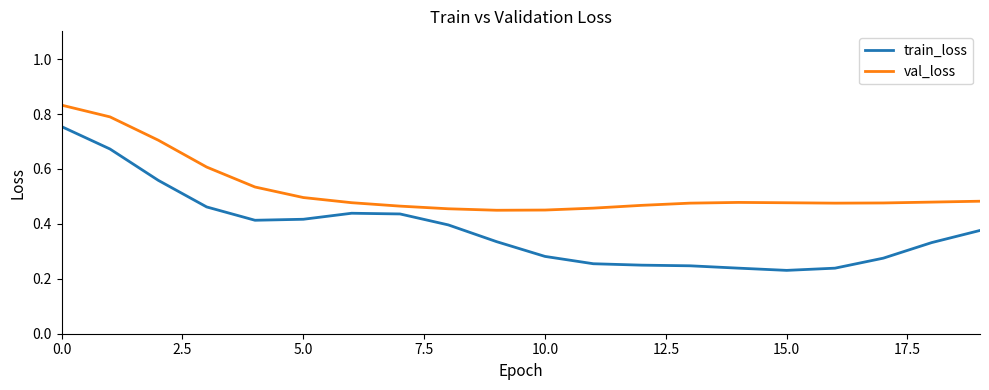

True or false: val_loss and train_loss cross at least once.

False